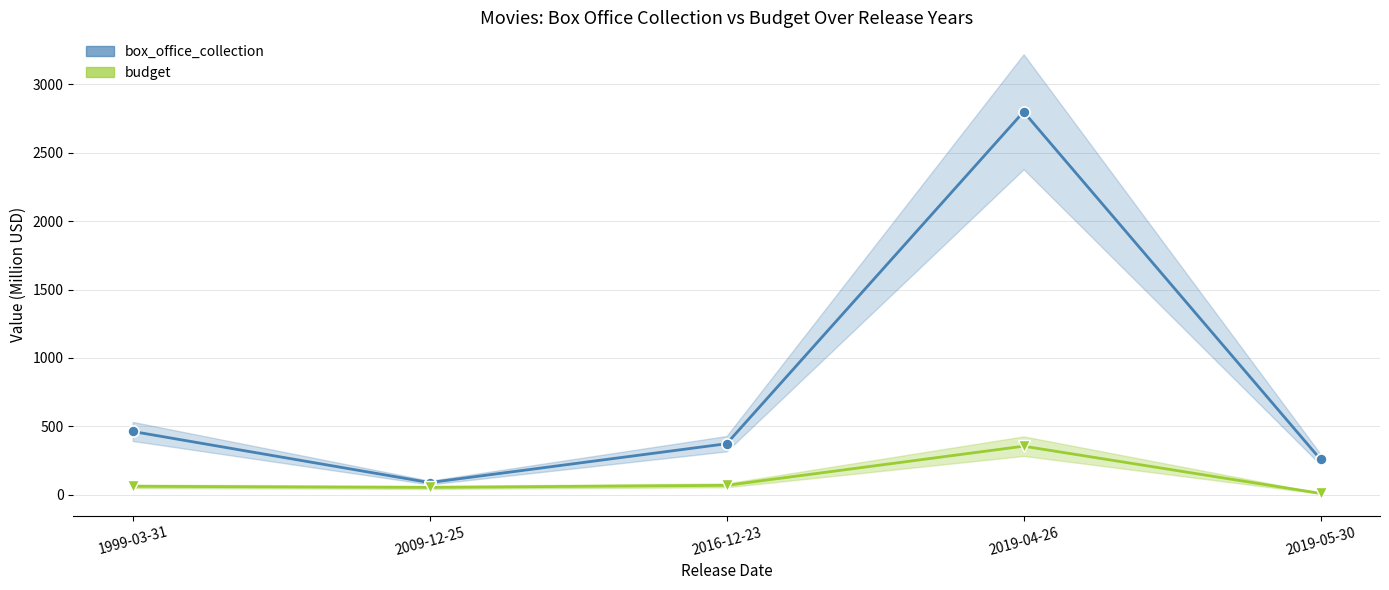

What is the difference between the maximum and second lowest values in the budget series?

301.0